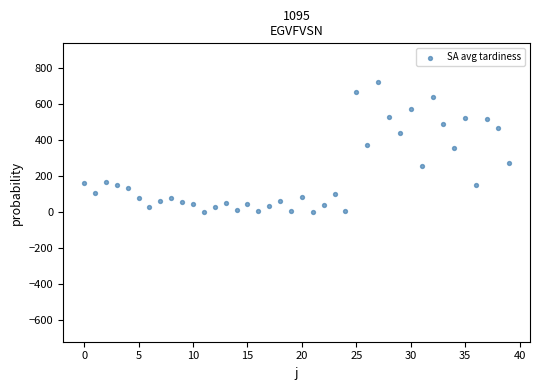

What is the range of Y values (max minus min)?

719.9